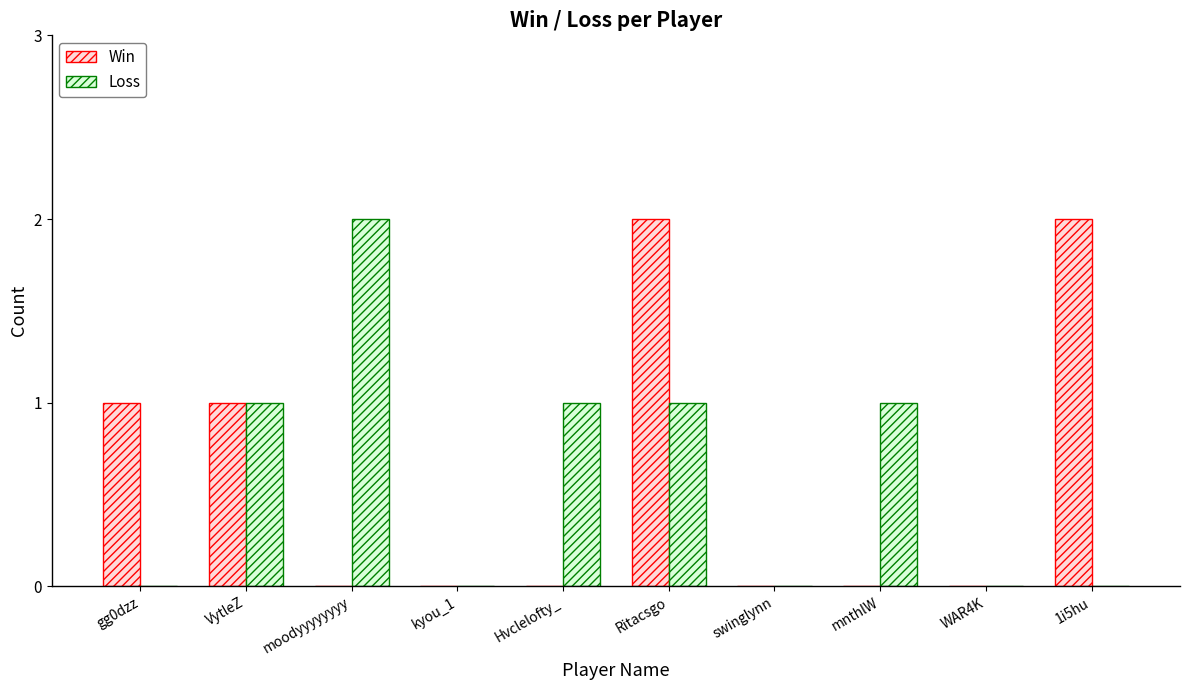

The Win series shows 2 at Ritacsgo. True or false?

True